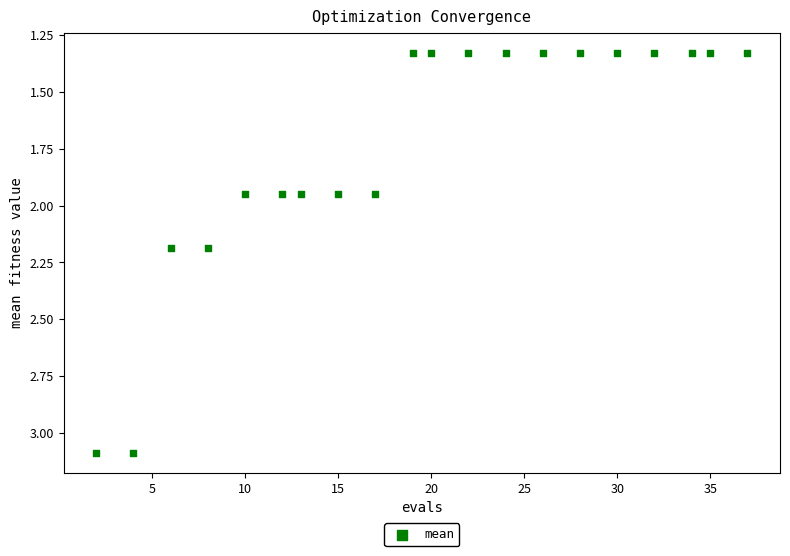

What is the range of X values (max minus min)?

35.0